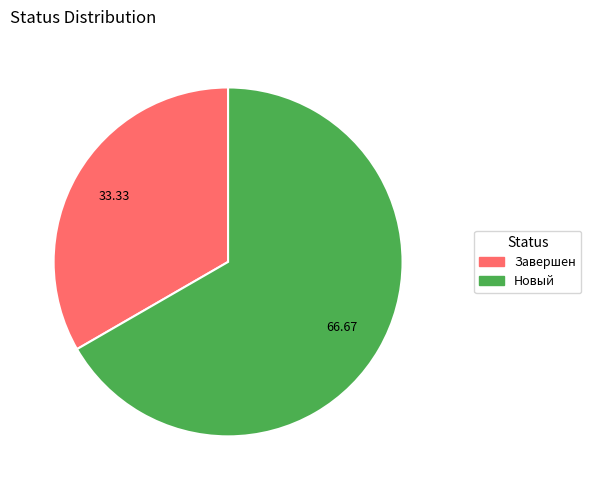

Which category has the smallest portion of the pie?

Завершен